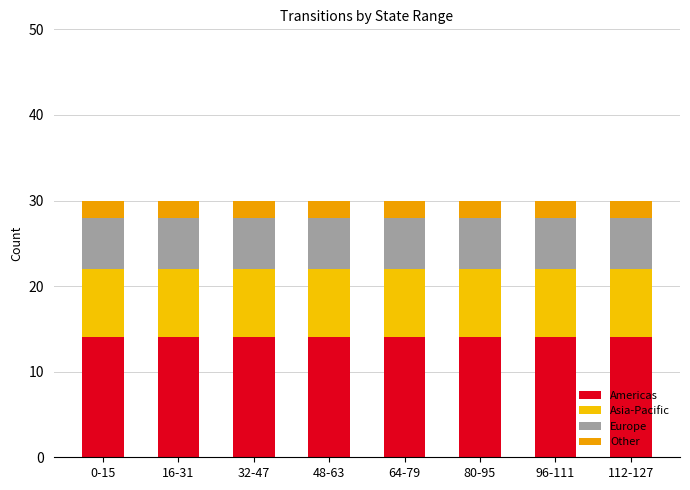

The value of Americas at 16-31 is 7. True or false?

False